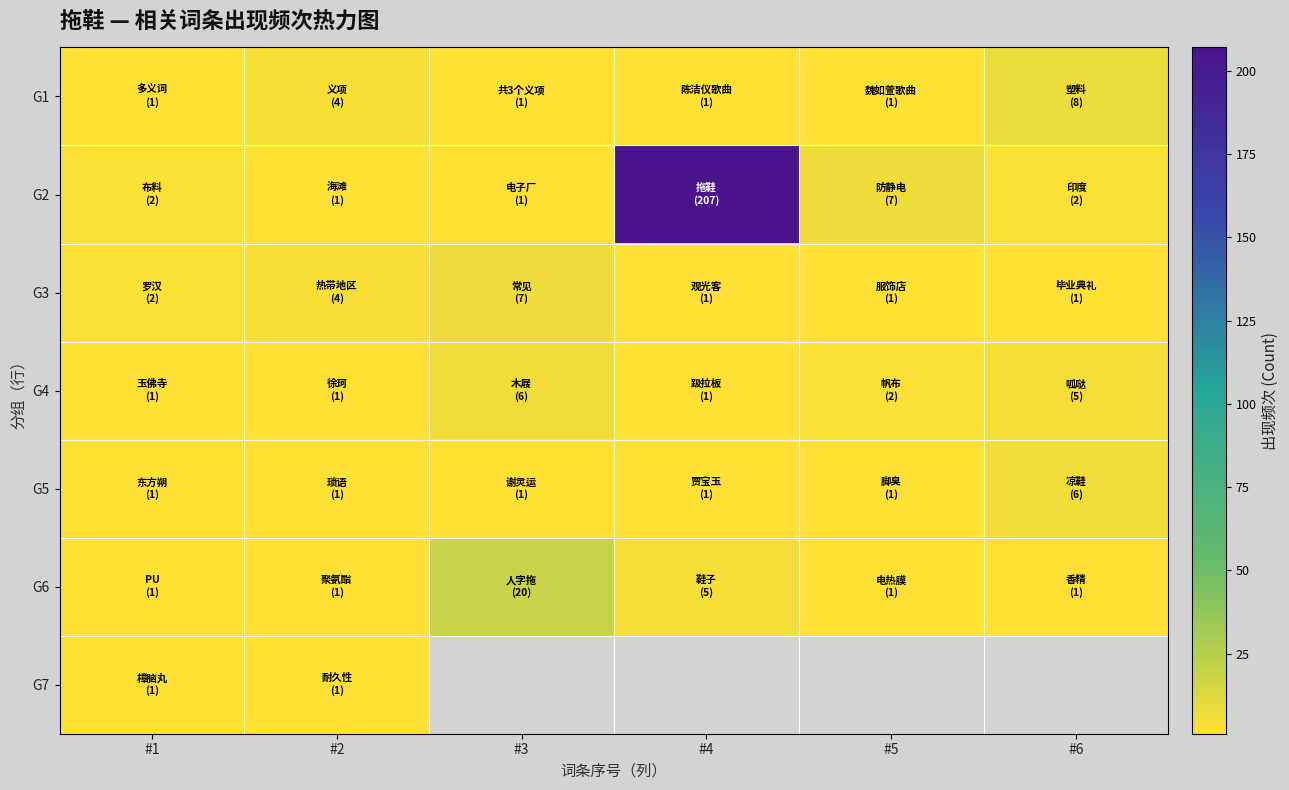

What is the lowest value of the G1 series?

1.0